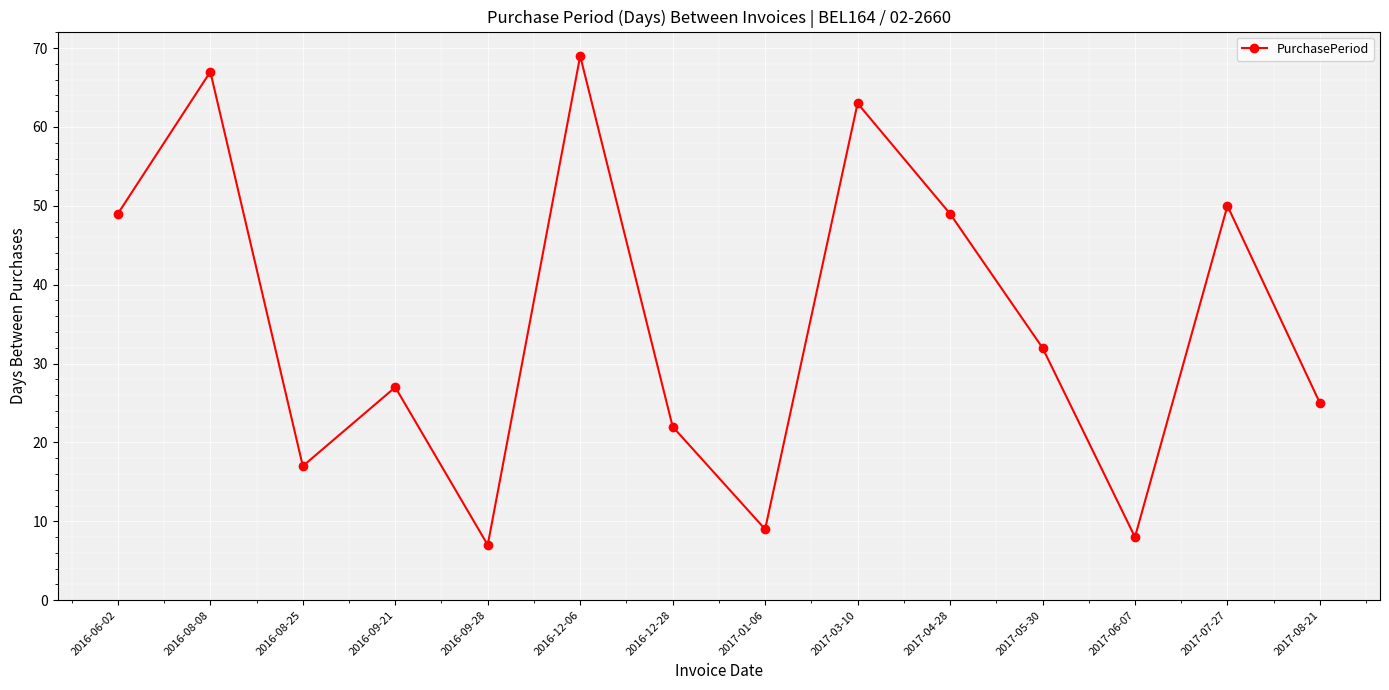

Is this an area chart (filled region under the line)?

No